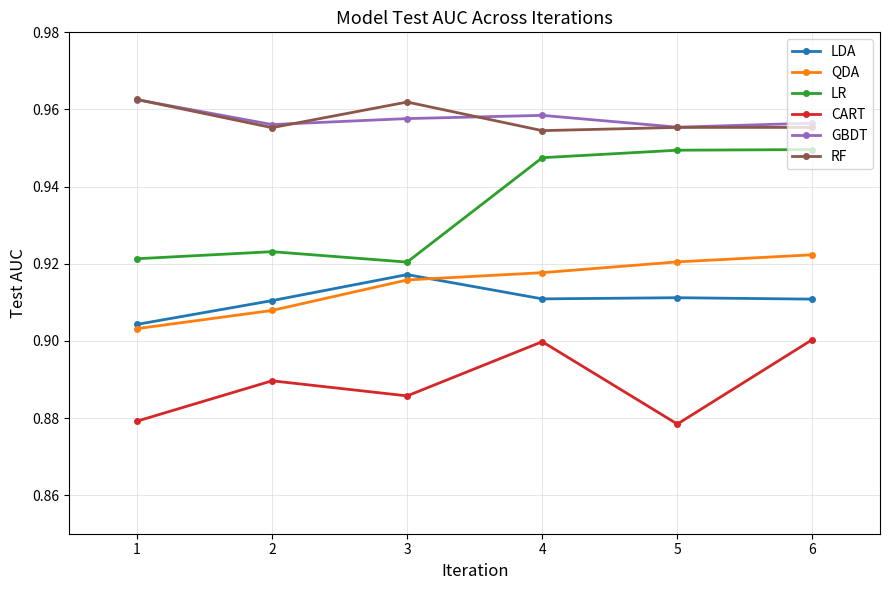

Is it true that CART equals 0.9 at 2?

True